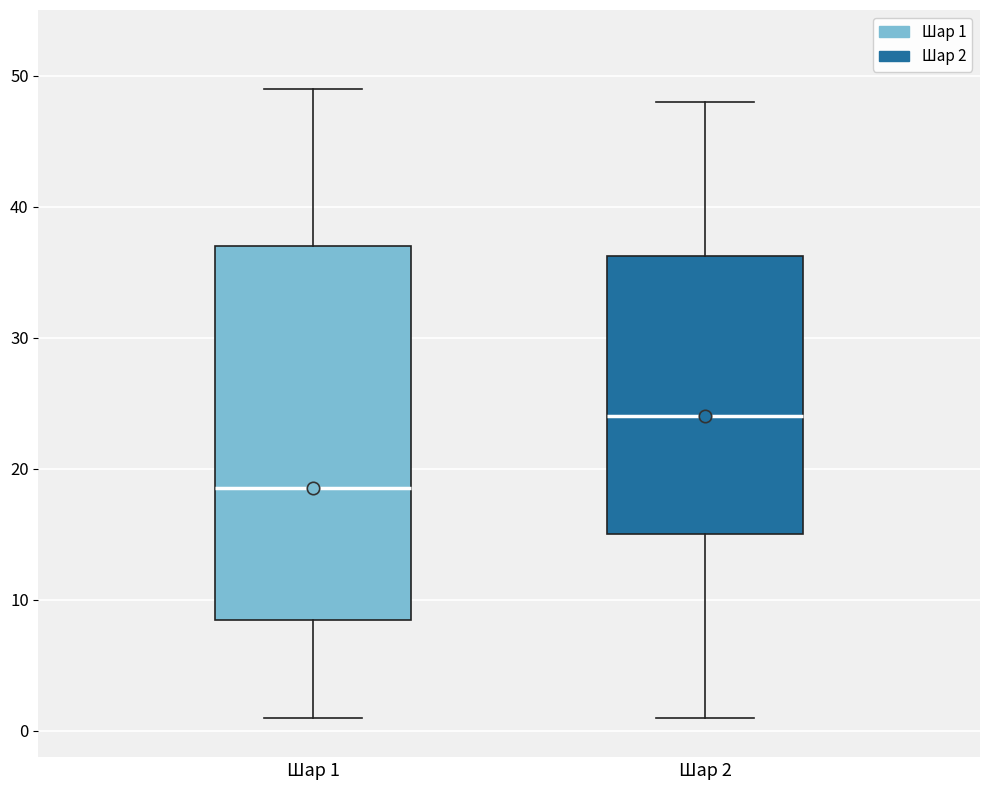

Where does the upper whisker of the box for Шар 2 end on the y-axis? The values are not printed on the chart, so give them approximately, as read against the axis.

48